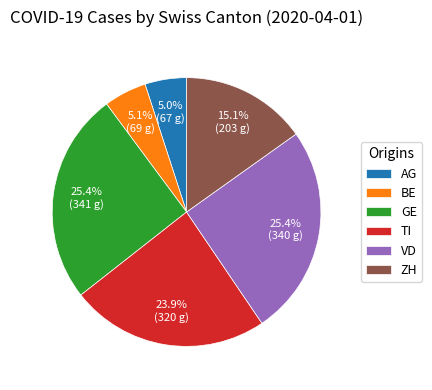

To the nearest percent, what is the average slice percentage?

17%